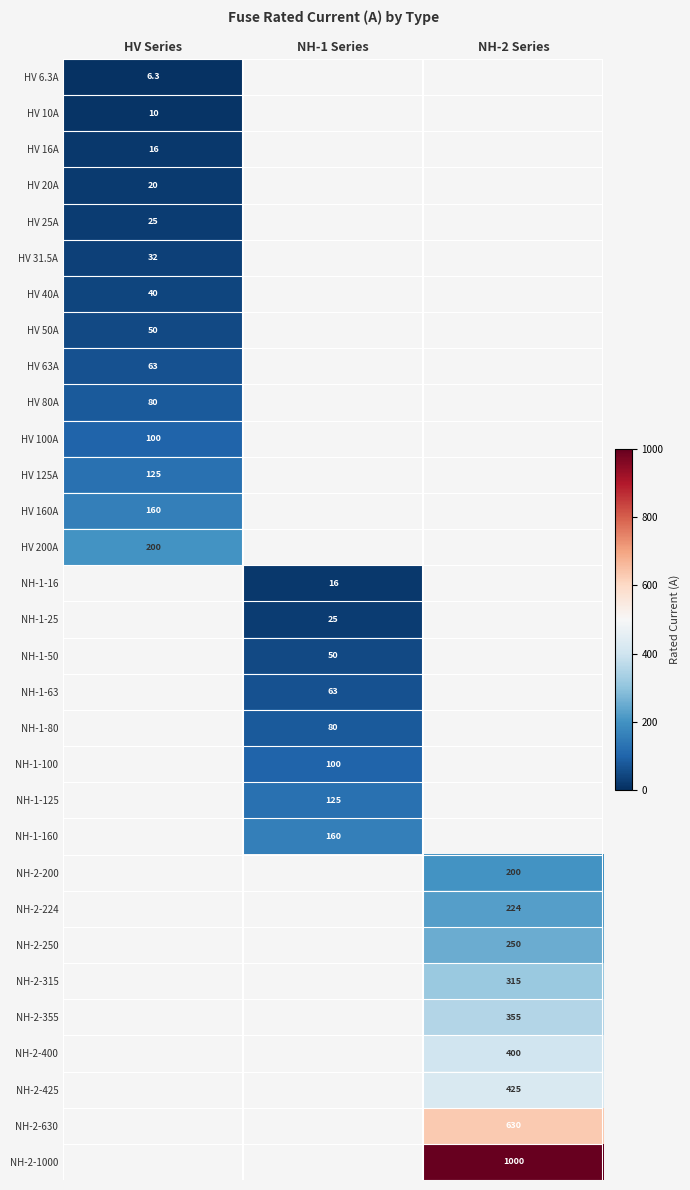

Is it true that NH-2-250 equals 60.6 at NH-2 Series?

False